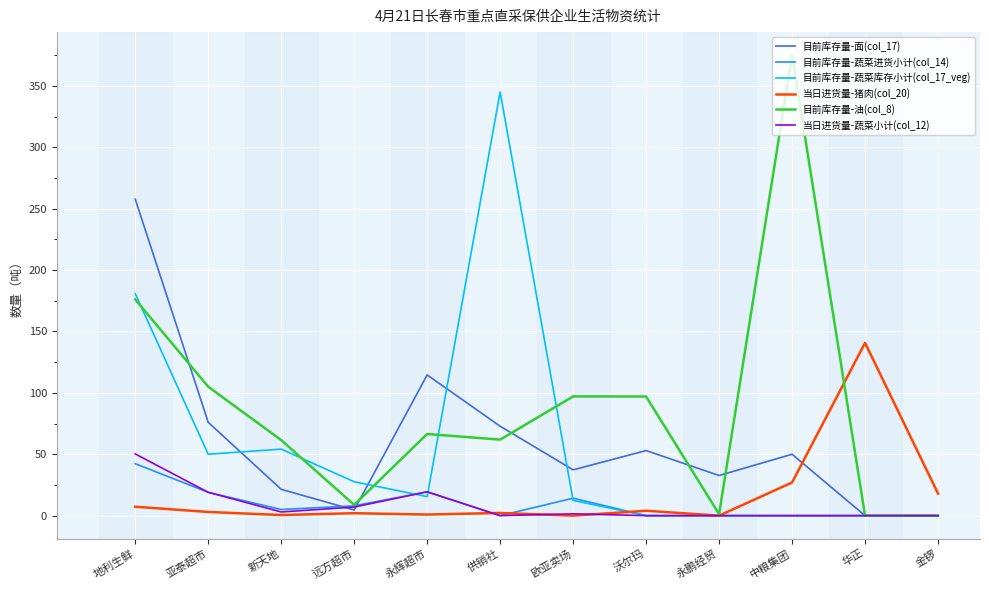

Where do 目前库存量-面(col_17) and 目前库存量-蔬菜进货小计(col_14) first cross each other?

新天地 and 远方超市